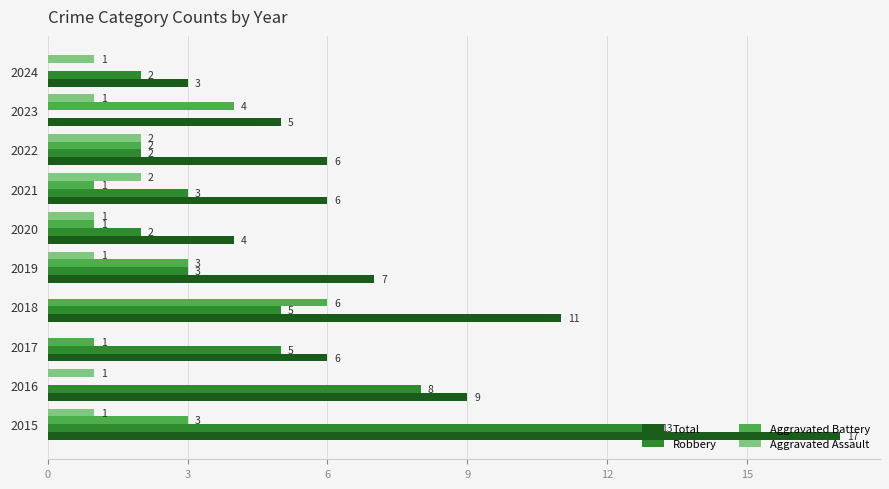

What is the highest value of the Robbery series?

13